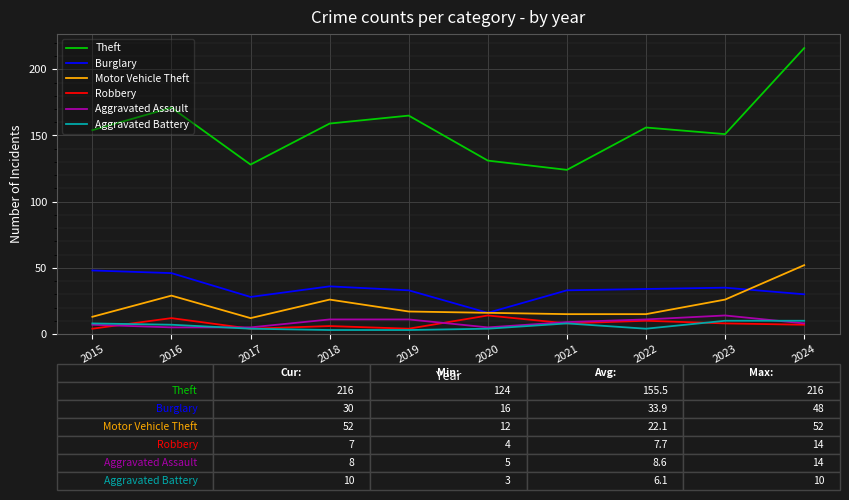

Which series has the largest total across all categories?

Theft